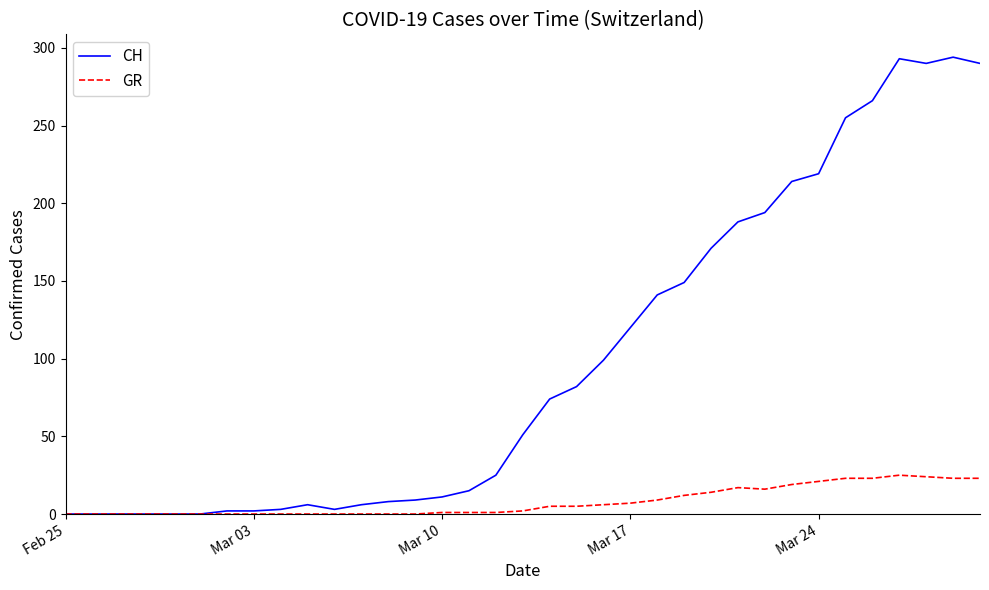

What is the greatest value displayed?

294